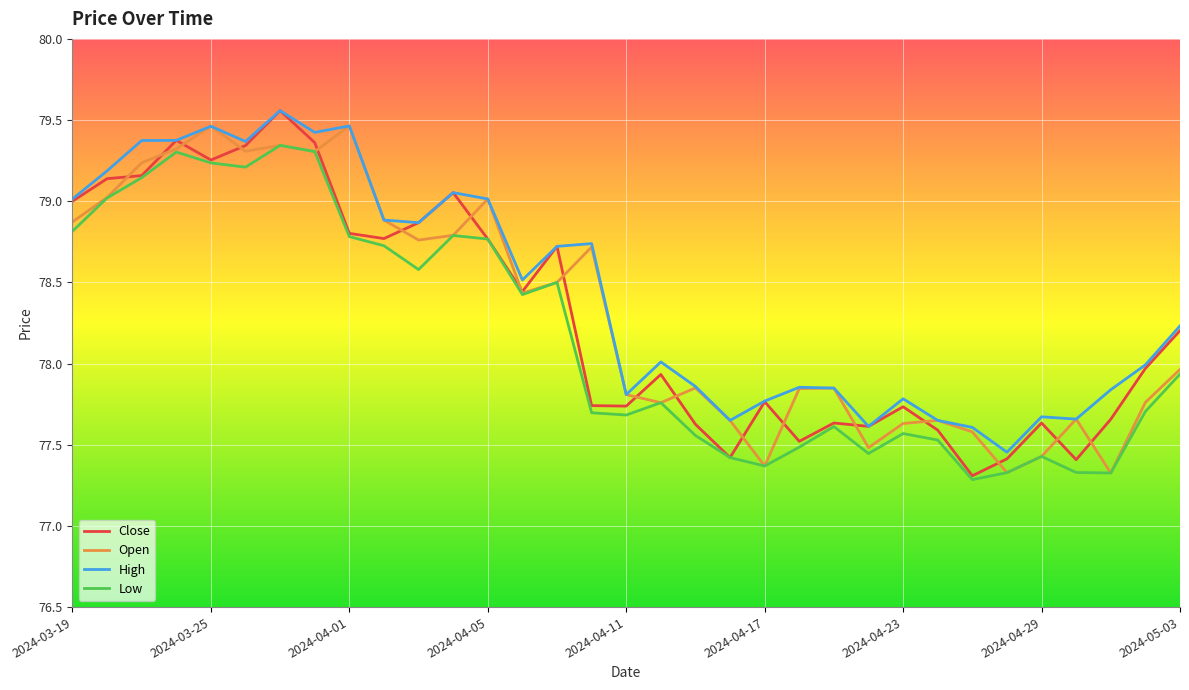

How many lines are shown in the chart?

4